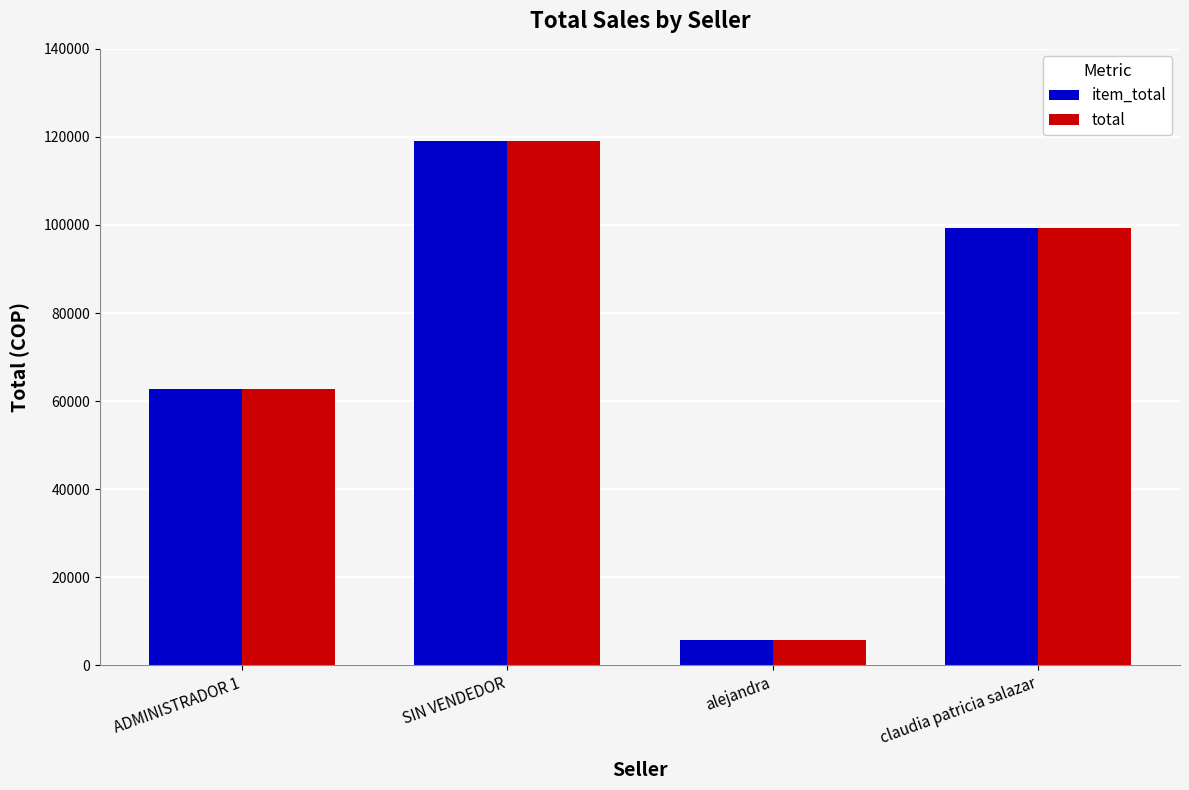

Is it true that item_total equals 44337.0 at SIN VENDEDOR?

False